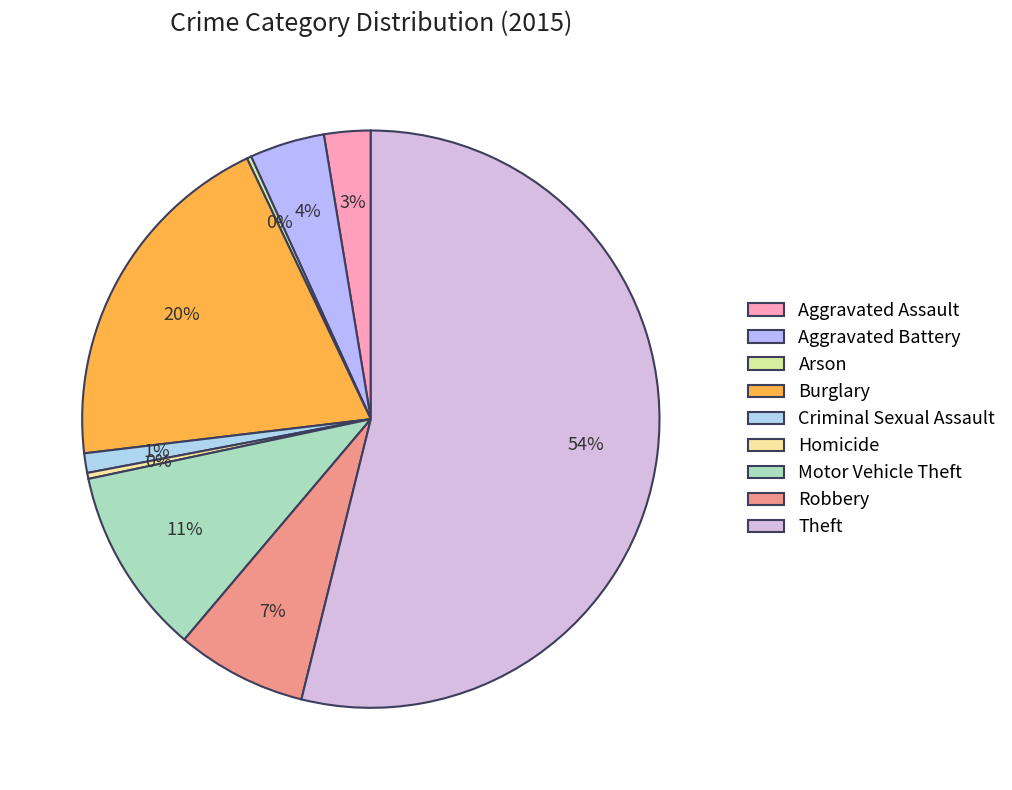

What portion of the pie excludes Motor Vehicle Theft?

89.5%